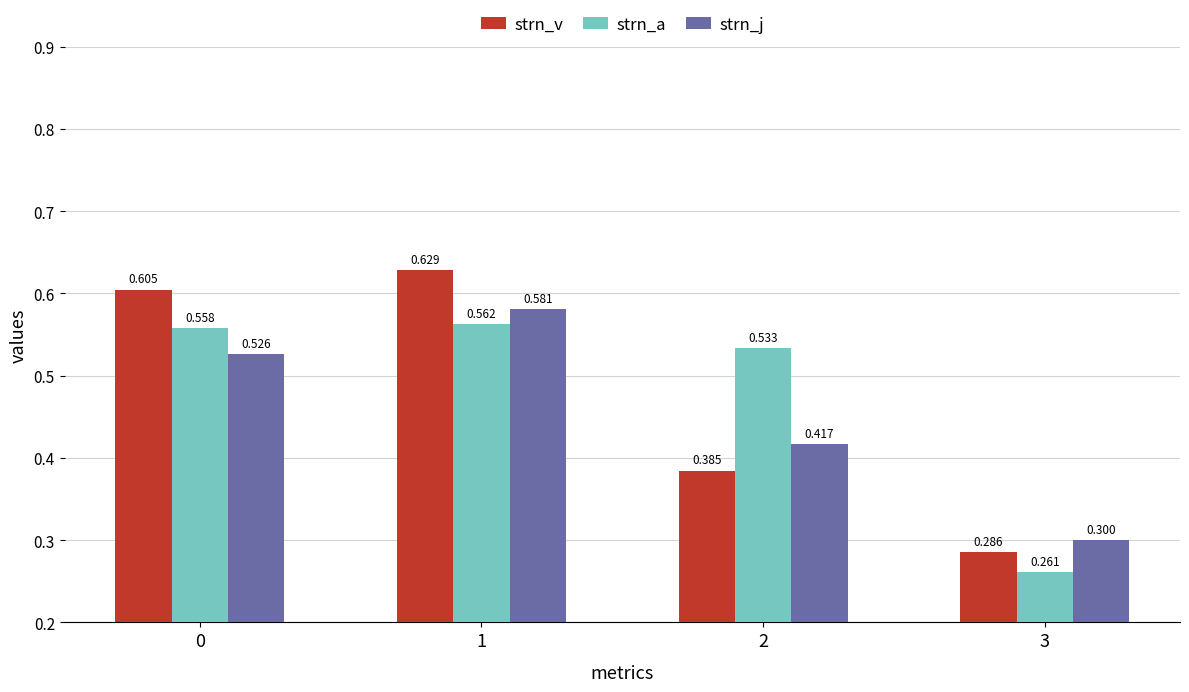

Which series has the largest range (max minus min)?

strn_v